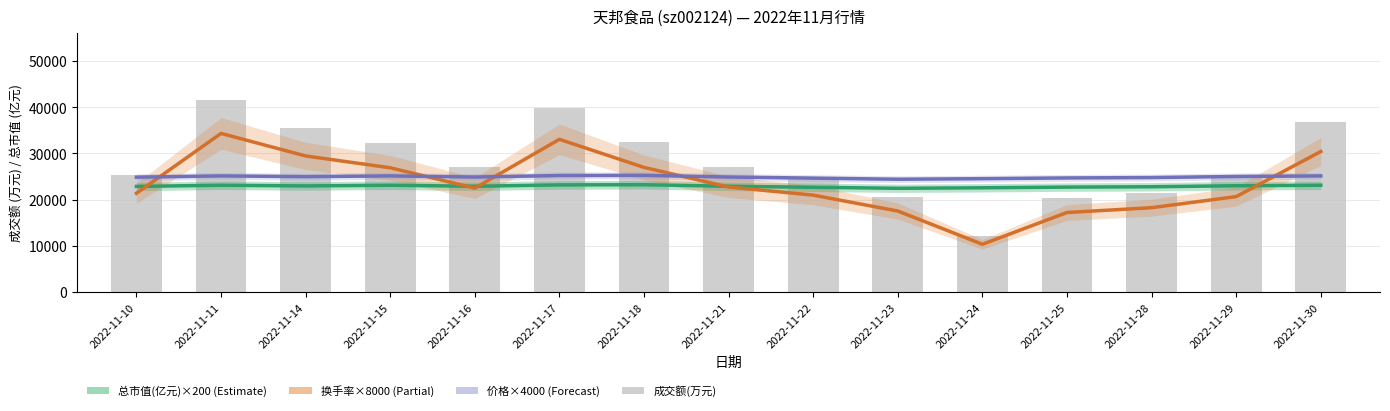

What are all the series names shown in the legend?

总市值(亿元)×200, 换手率×8000, 价格×4000, 成交额(万元)